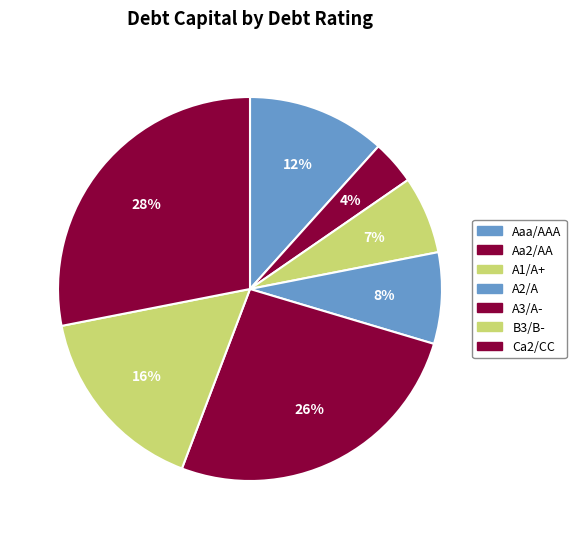

Which slice is the smallest?

Aa2/AA